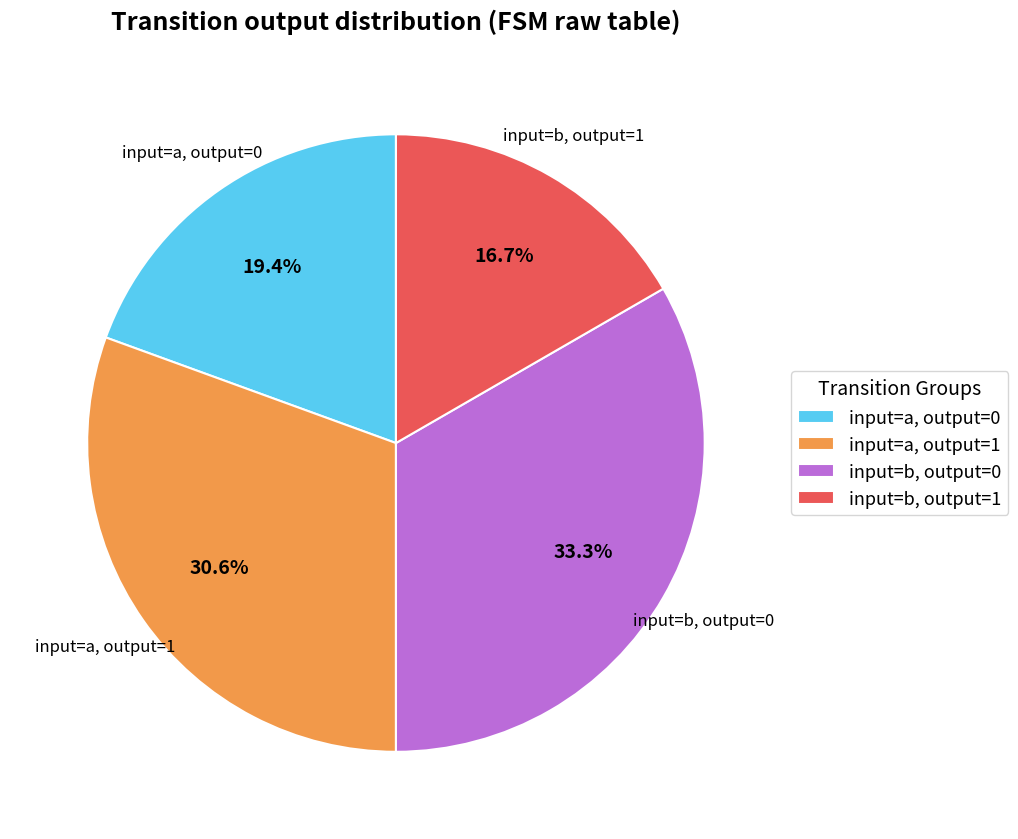

What percentage do input=b, output=1 and input=b, output=0 together represent?

50.0%